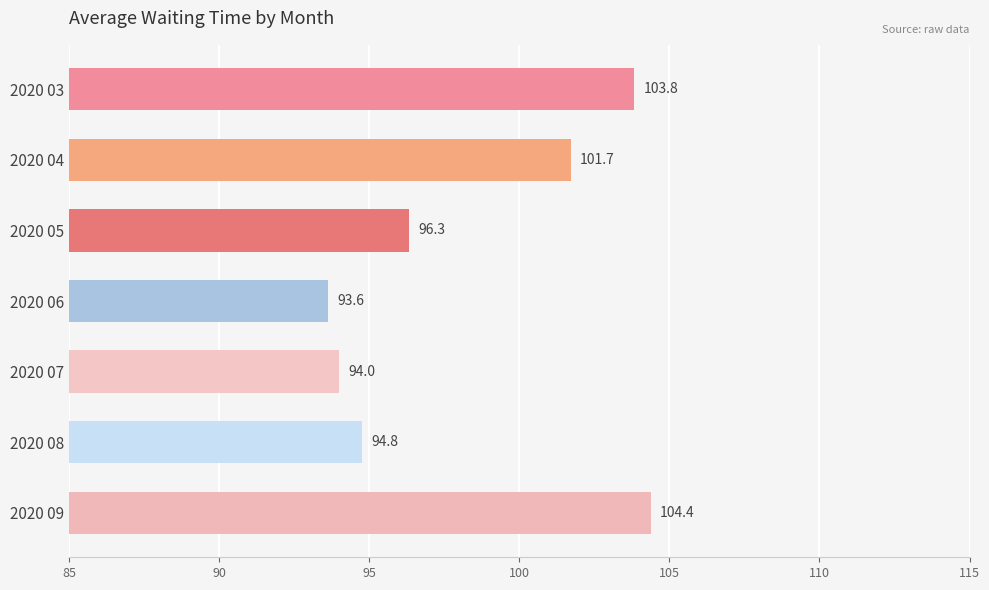

How many data points does each series have?

7